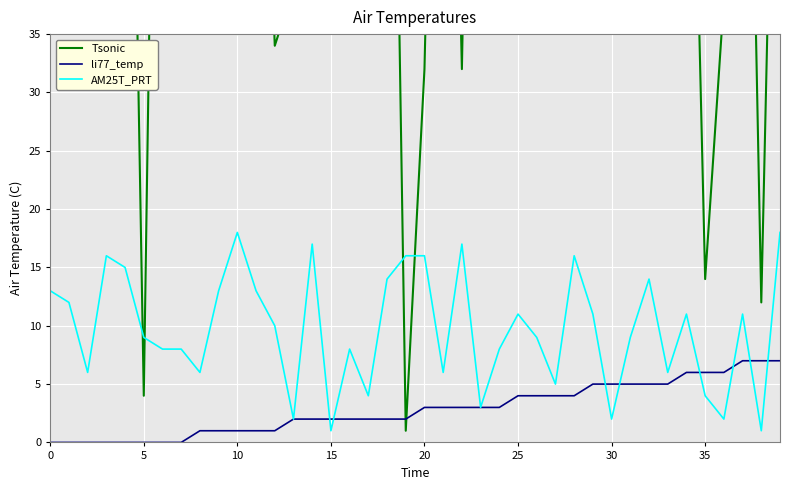

At which label is Tsonic closest to 60?

29